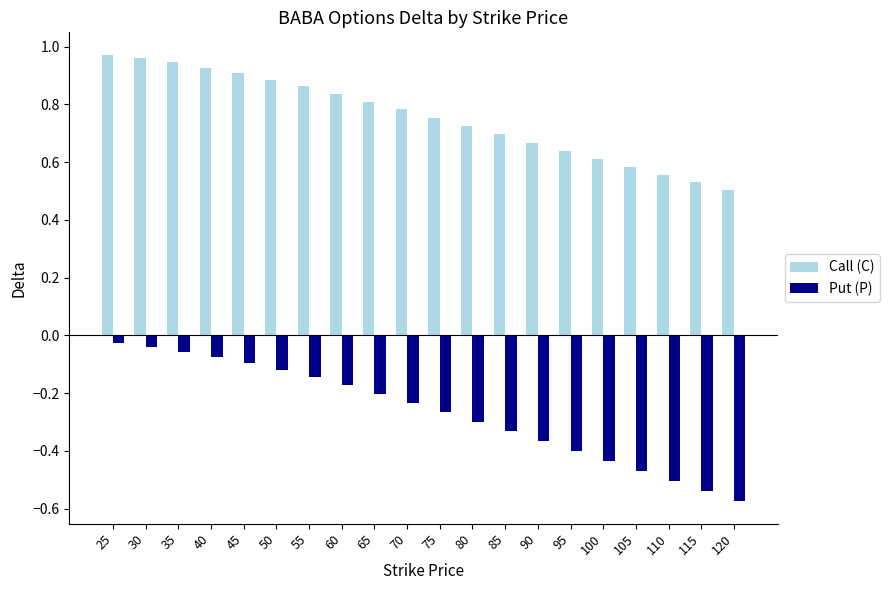

Is the value of Put (P) at 50 greater than the value of Call (C) at 75?

No